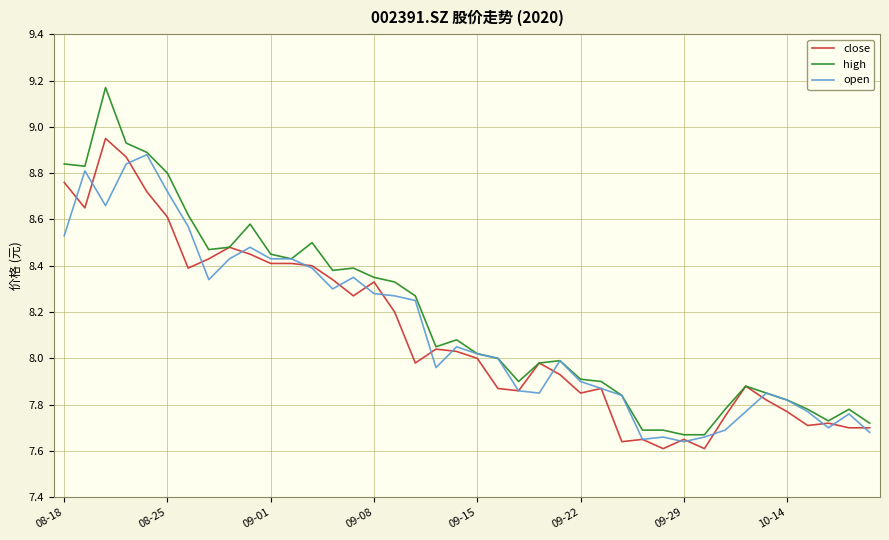

What is the difference between the maximum and minimum values in the open series?

1.2